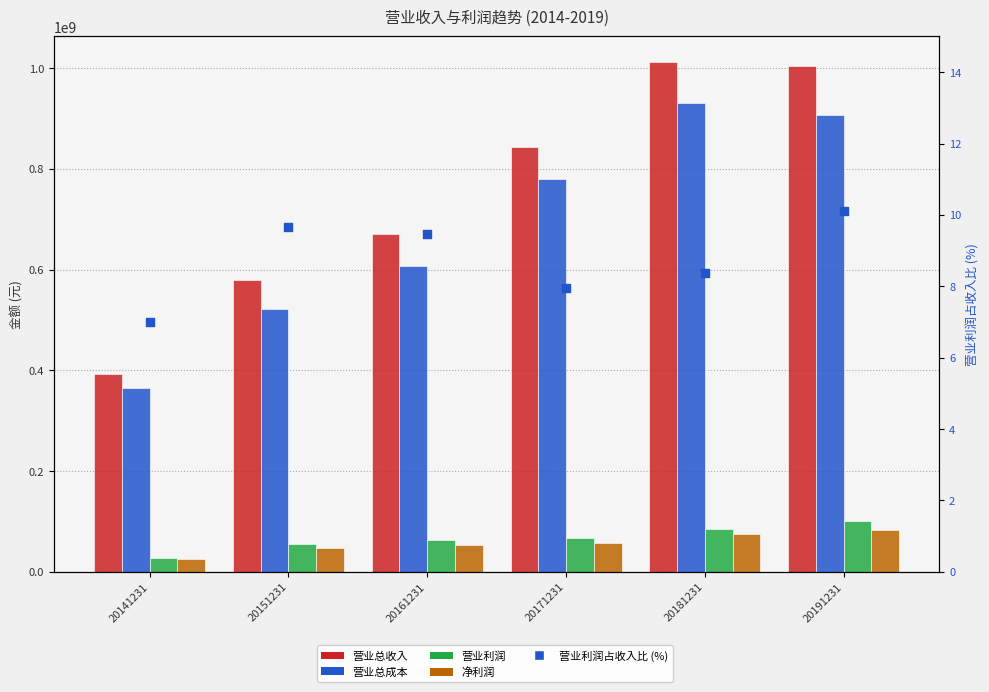

Which series has the widest spread of Y values?

营业总收入